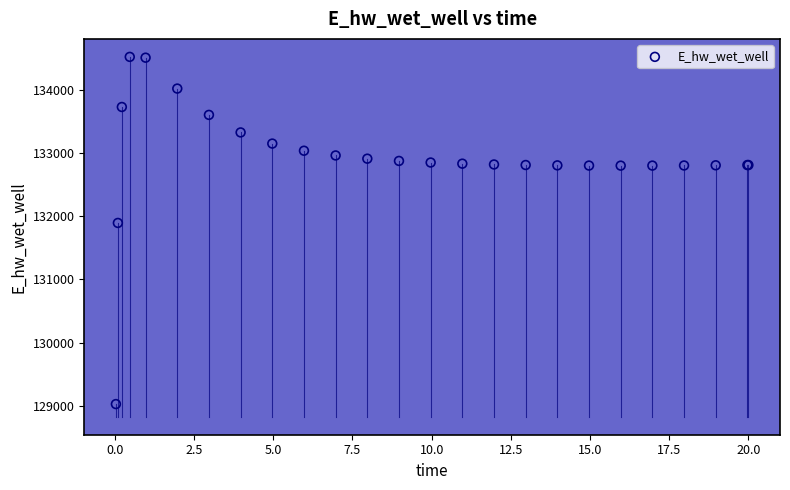

What Y value in the scatter plot is closest to 131774?

131893.5